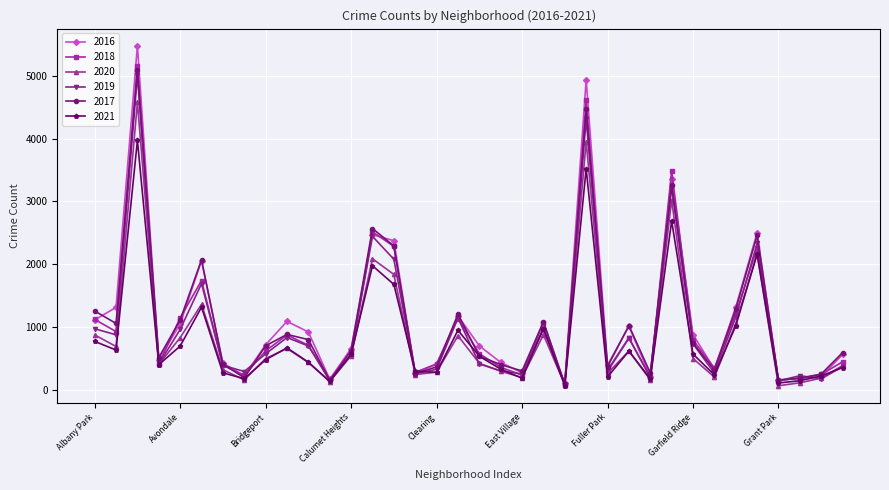

Which series has the largest range (max minus min)?

2016